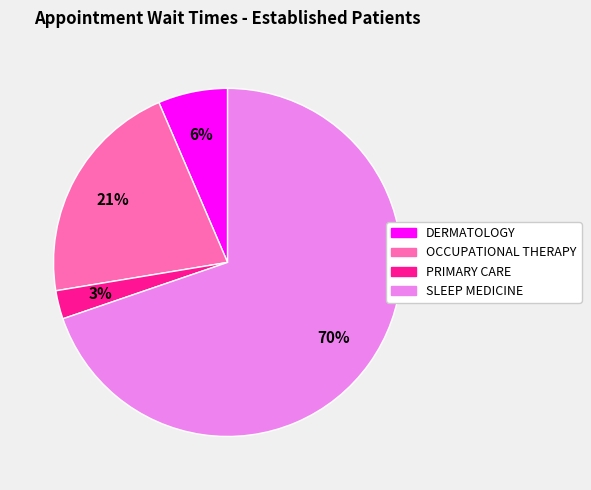

To the nearest percent, what is the average slice percentage?

25%